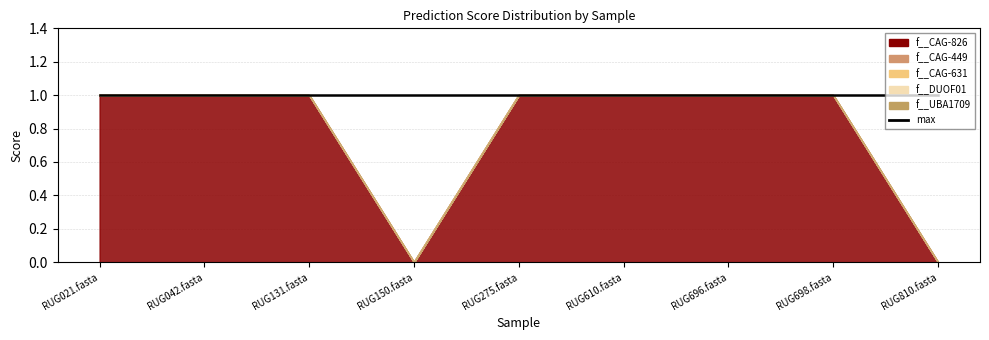

Which series changed the most between RUG042.fasta and RUG698.fasta?

f__CAG-826